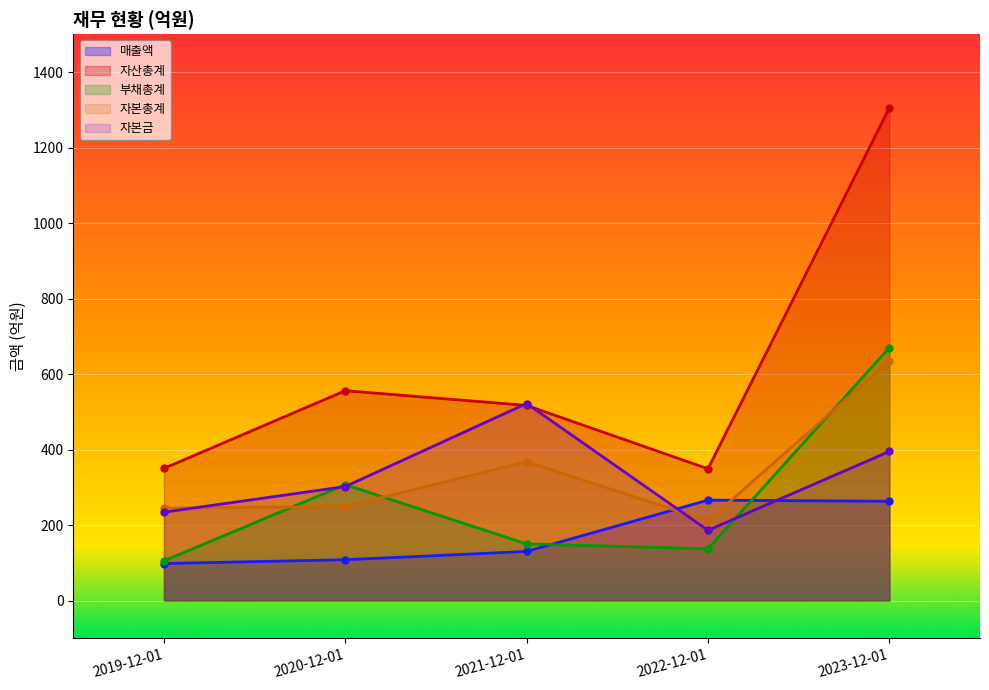

True or false: 매출액 has a value of 160 at 2019-12-01.

False